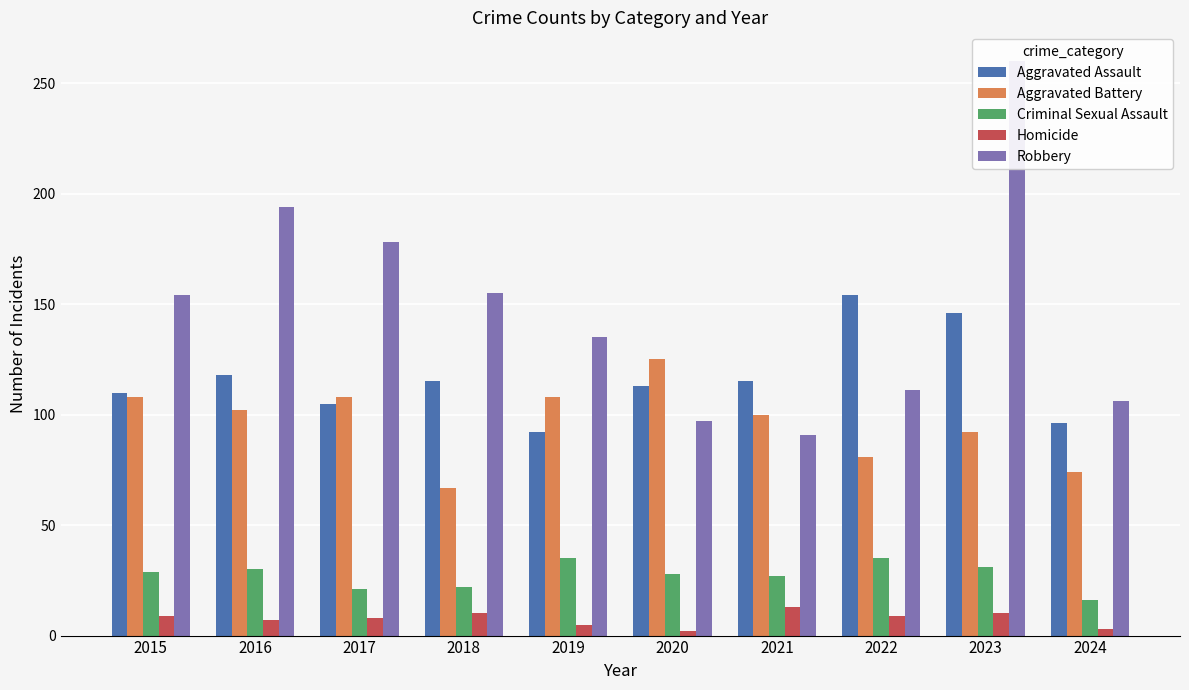

At which label does Homicide reach its peak?

2021